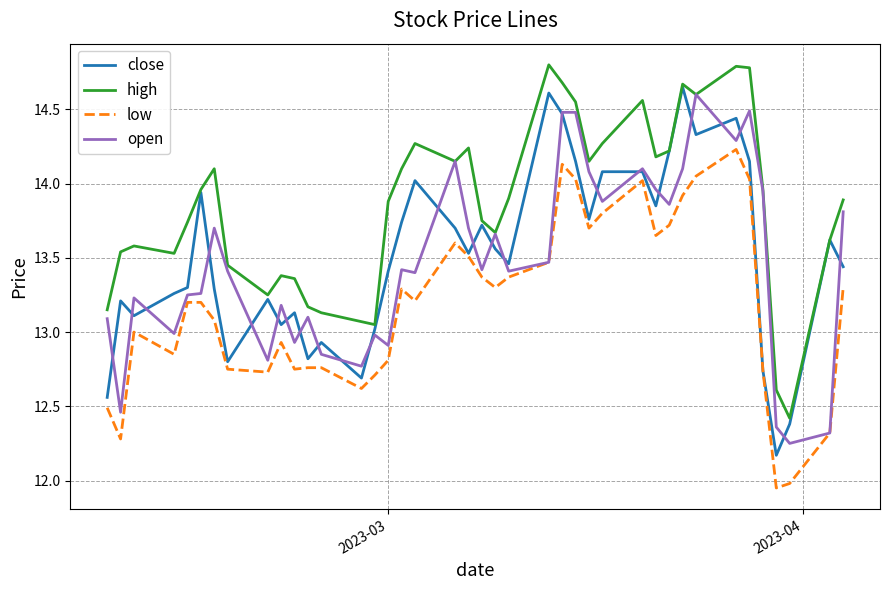

What is the greatest value displayed?

14.8